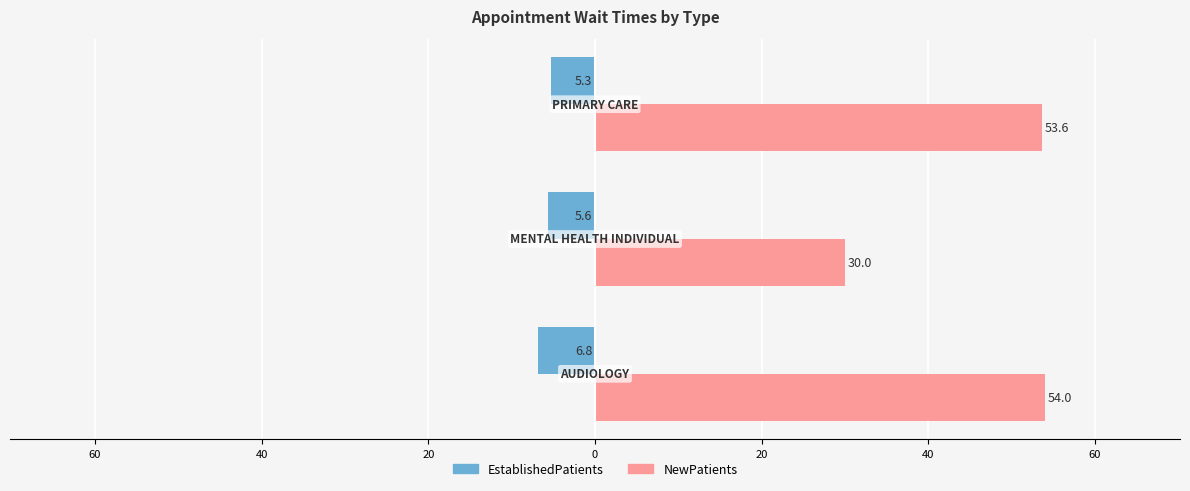

What is the difference between the maximum and minimum values in the EstablishedPatients series?

1.5